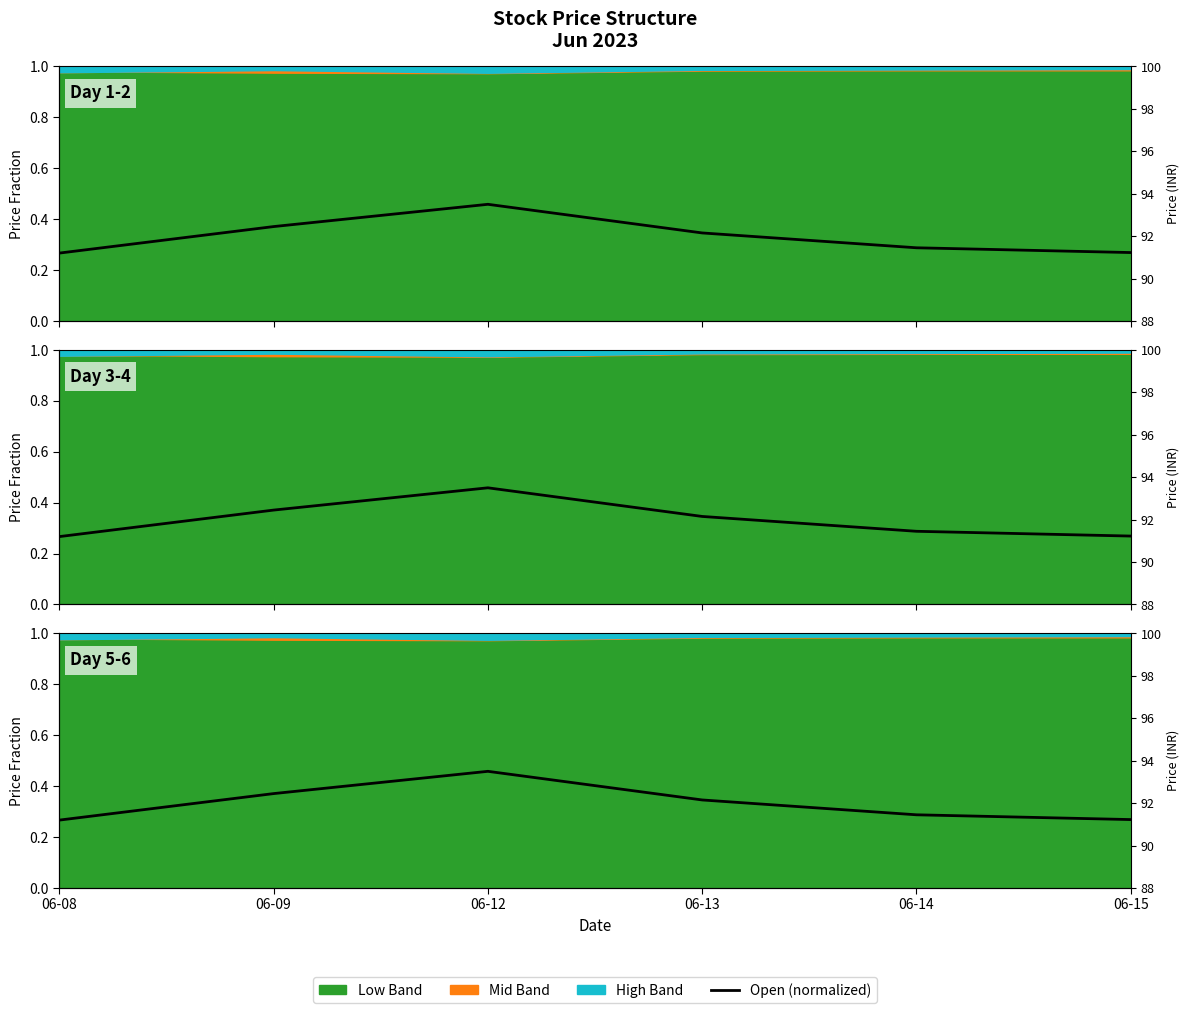

What is the average value?

0.3